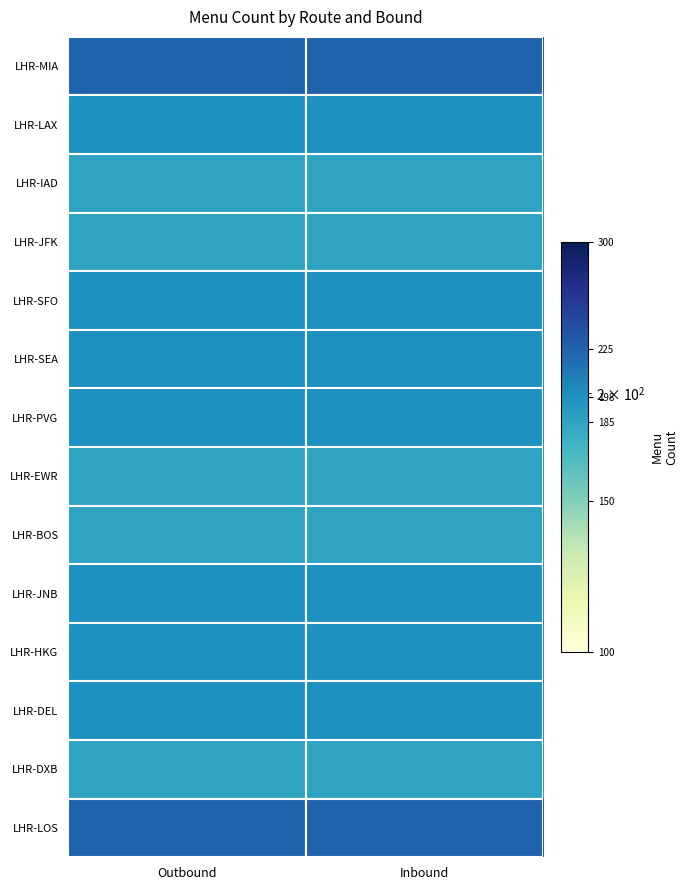

Which has a higher value, Outbound or Inbound?

Outbound